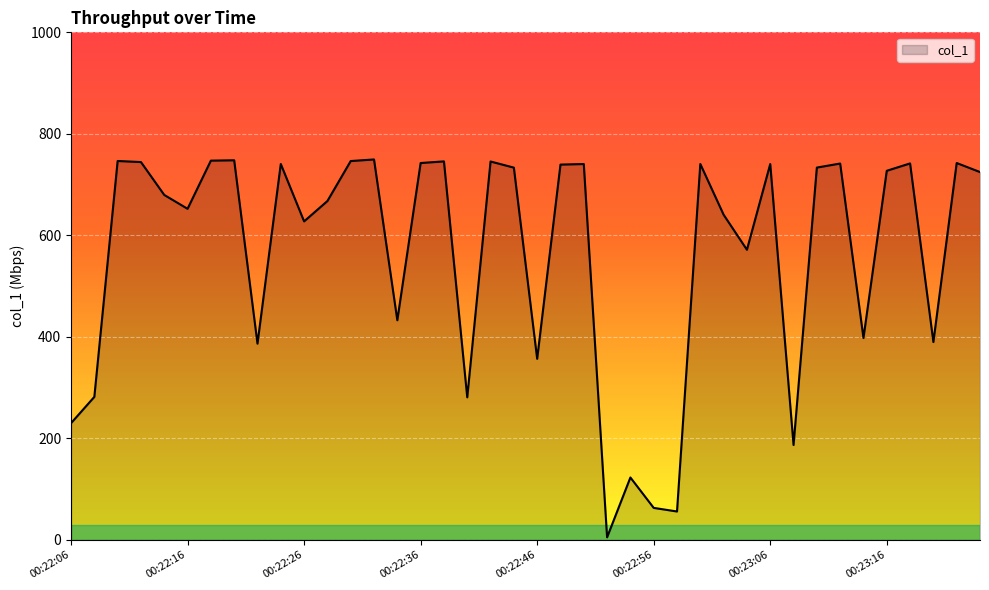

What is the difference between the maximum and minimum values?

744.5